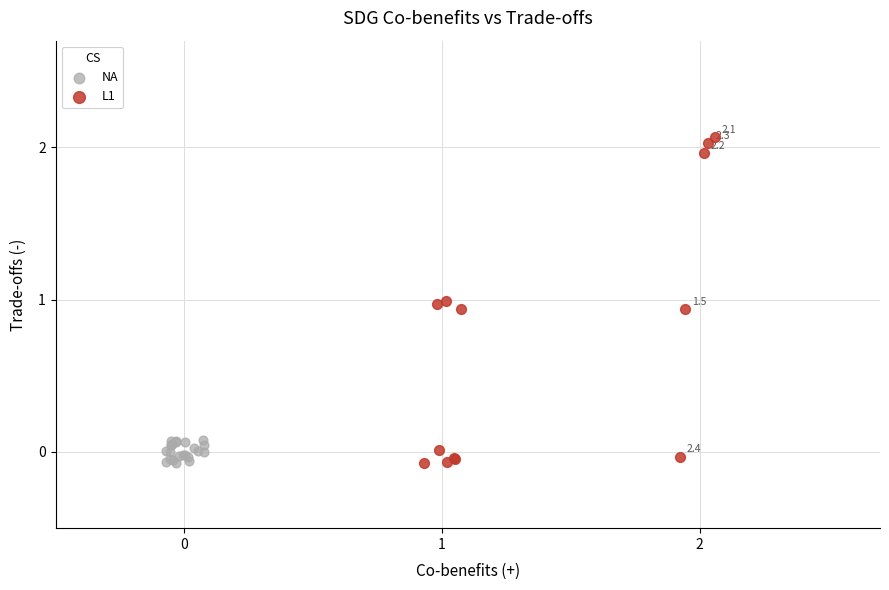

Which series has the largest Y range (max minus min)?

L1